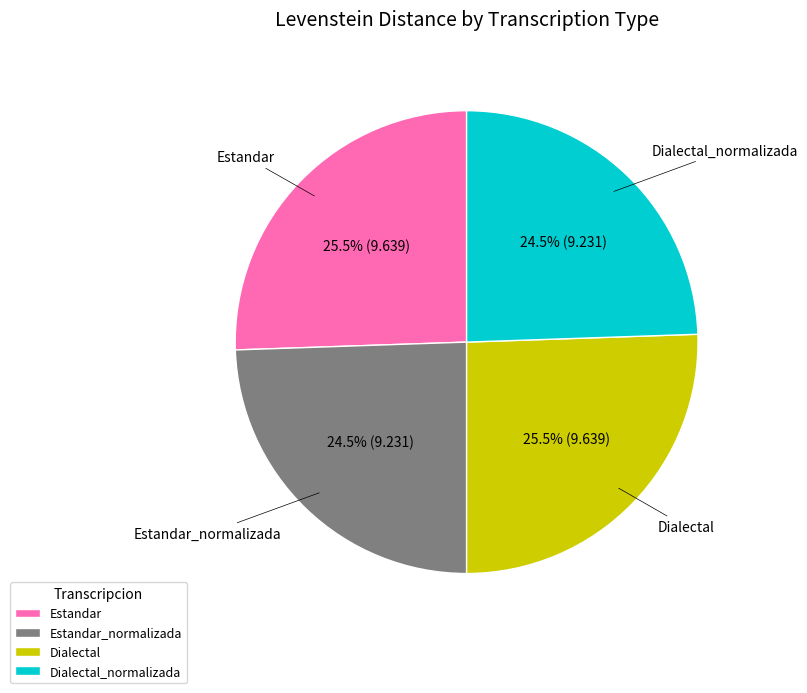

How much of the chart is everything except Estandar?

74.5%